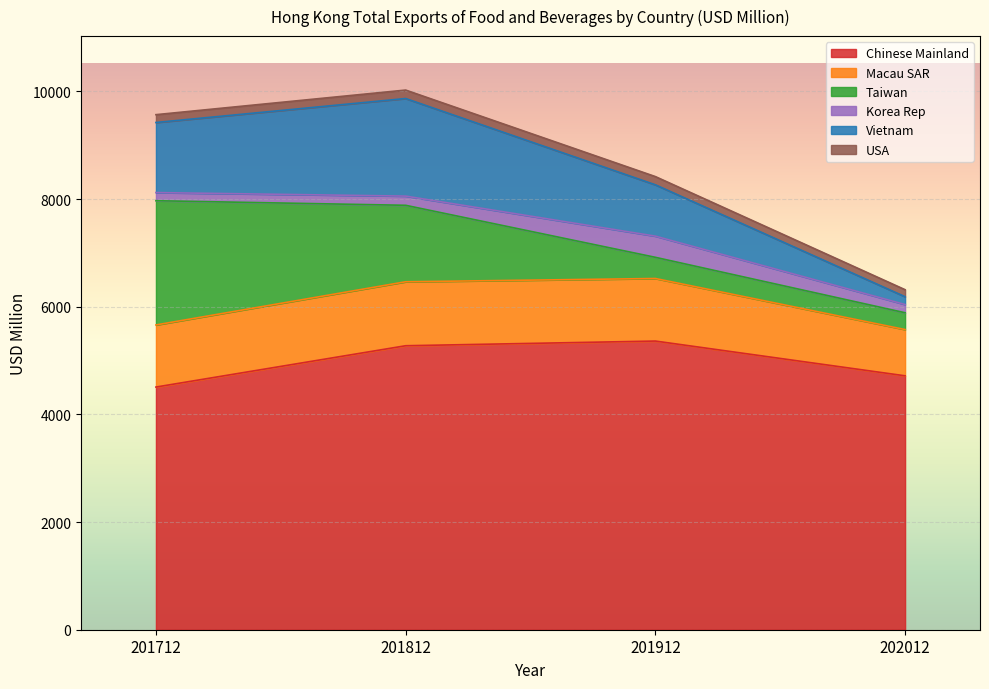

At how many categories does at least one series exceed 5146?

2